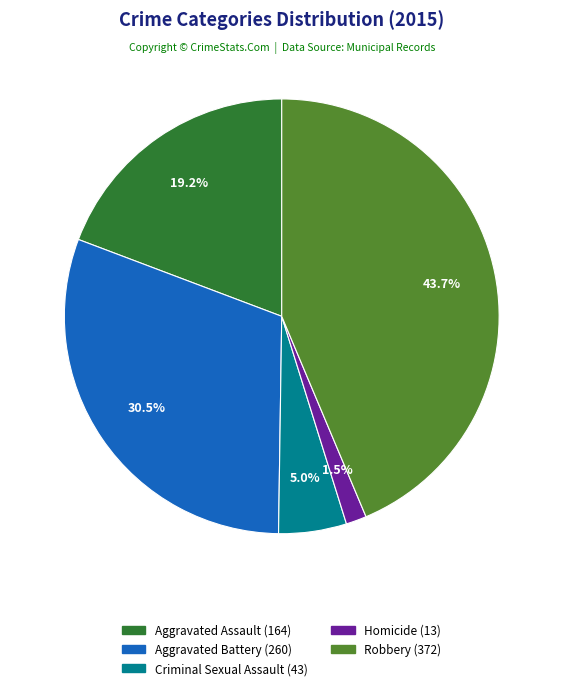

What percentage is NOT represented by Criminal Sexual Assault?

95.0%